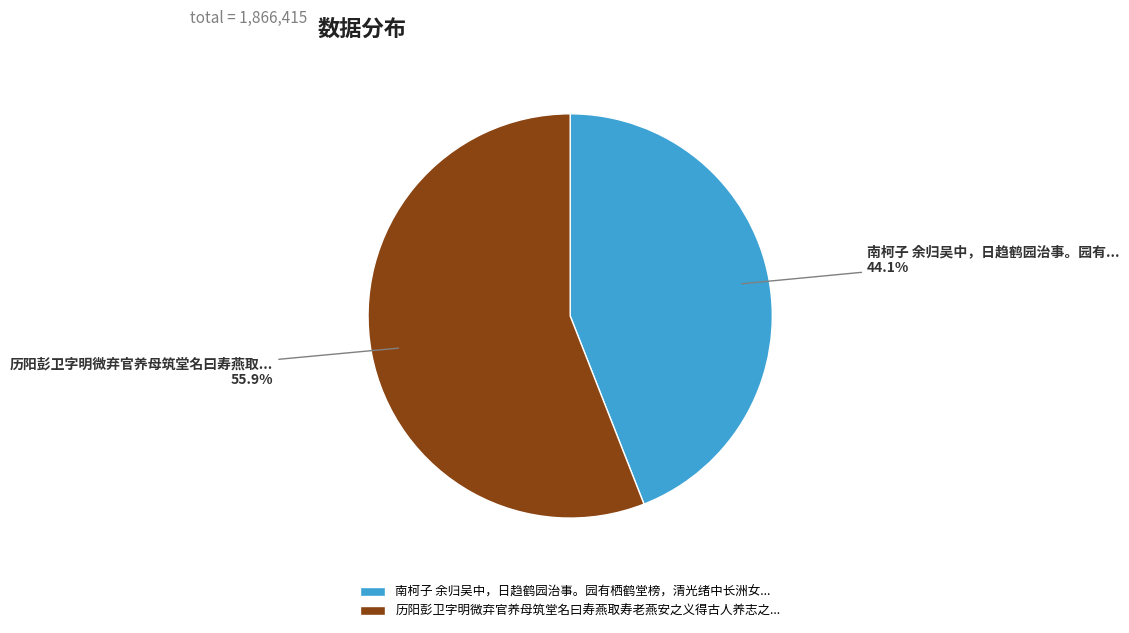

Between 历阳彭卫字明微弃官养母筑堂名曰寿燕取寿老燕安之义得古人养志之... and 南柯子 余归吴中，日趋鹤园治事。园有栖鹤堂榜，清光绪中长洲女..., which is larger?

历阳彭卫字明微弃官养母筑堂名曰寿燕取寿老燕安之义得古人养志之...